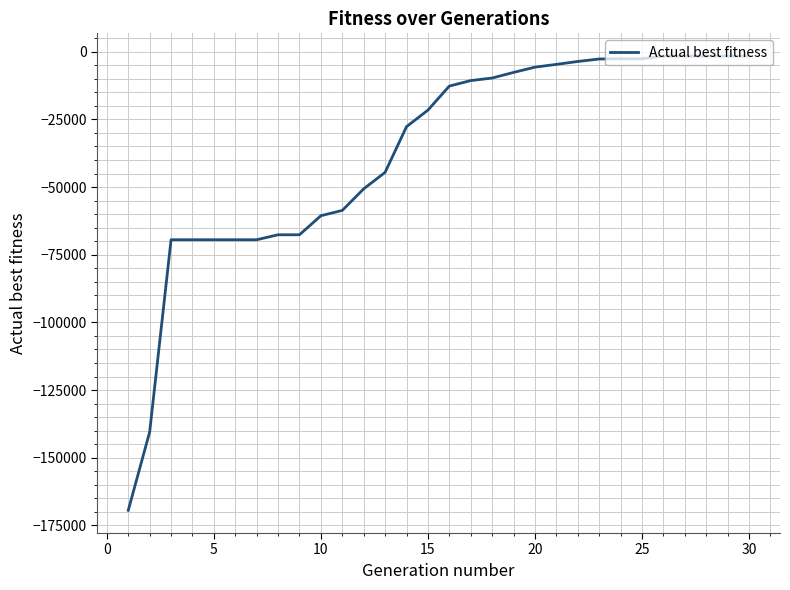

What is the smallest value displayed?

-169407